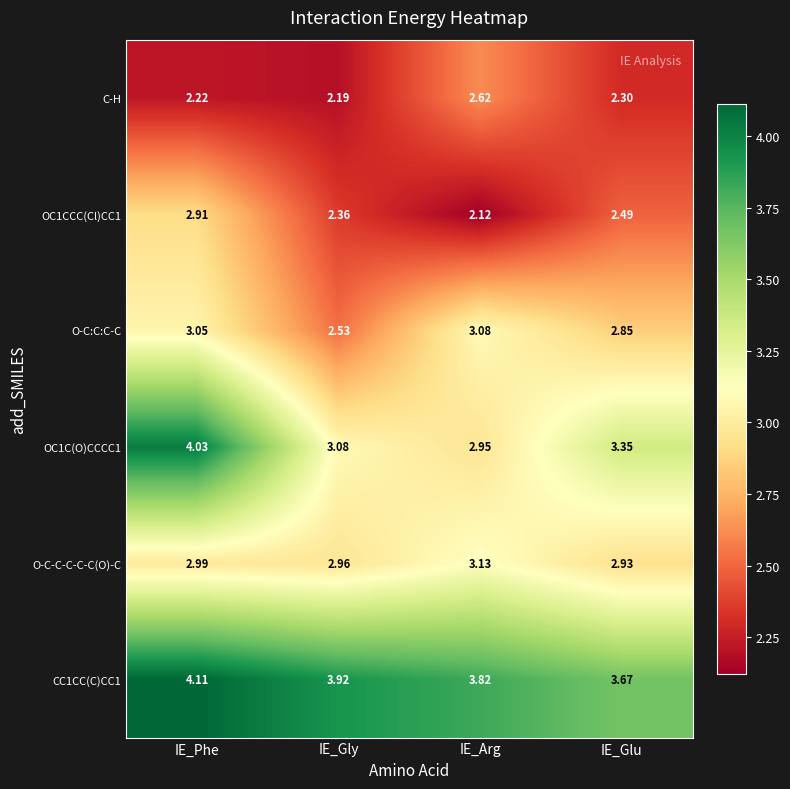

How many categories are shown in the chart?

4